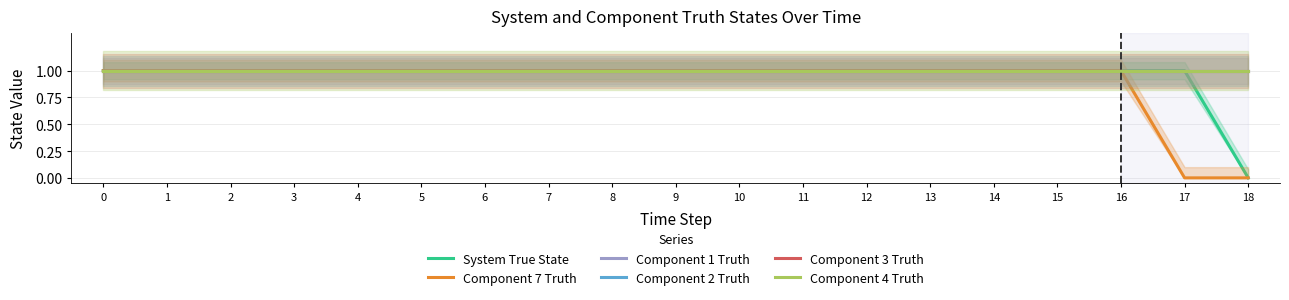

How many lines are shown in the chart?

6